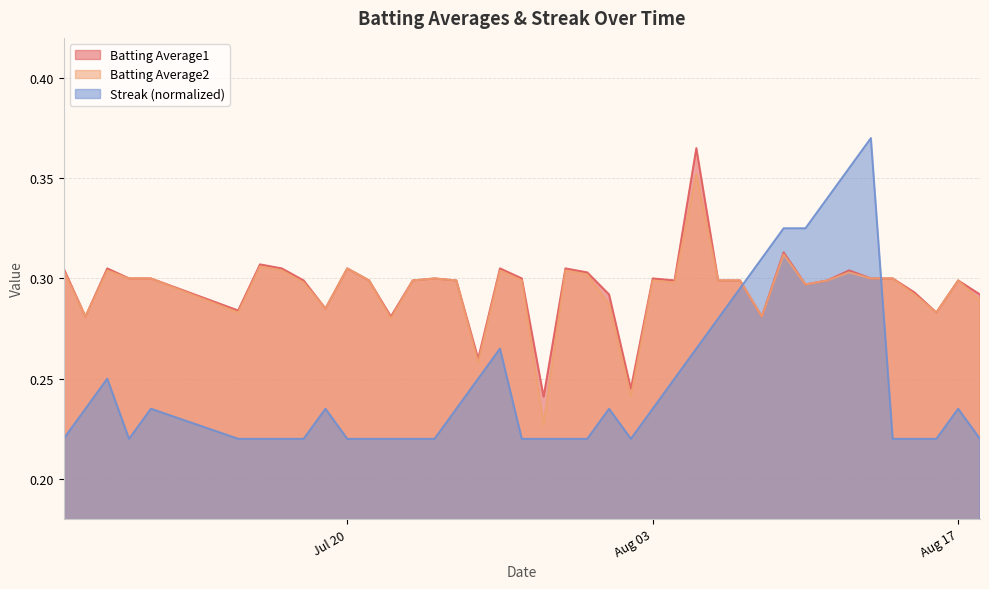

After their last crossing, which series has the higher values: Streak (normalized) or Batting Average1?

Batting Average1